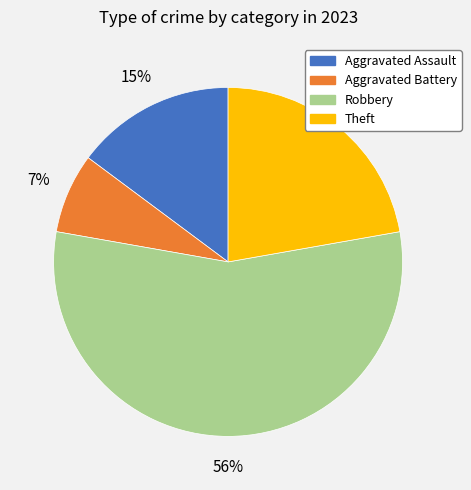

Is there any slice that represents more than half of the pie?

Yes